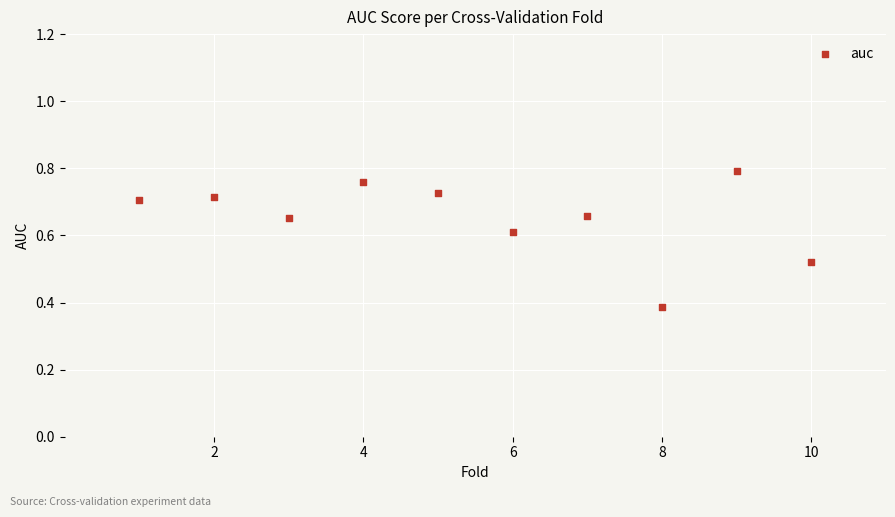

What is the range of X values (max minus min)?

9.0